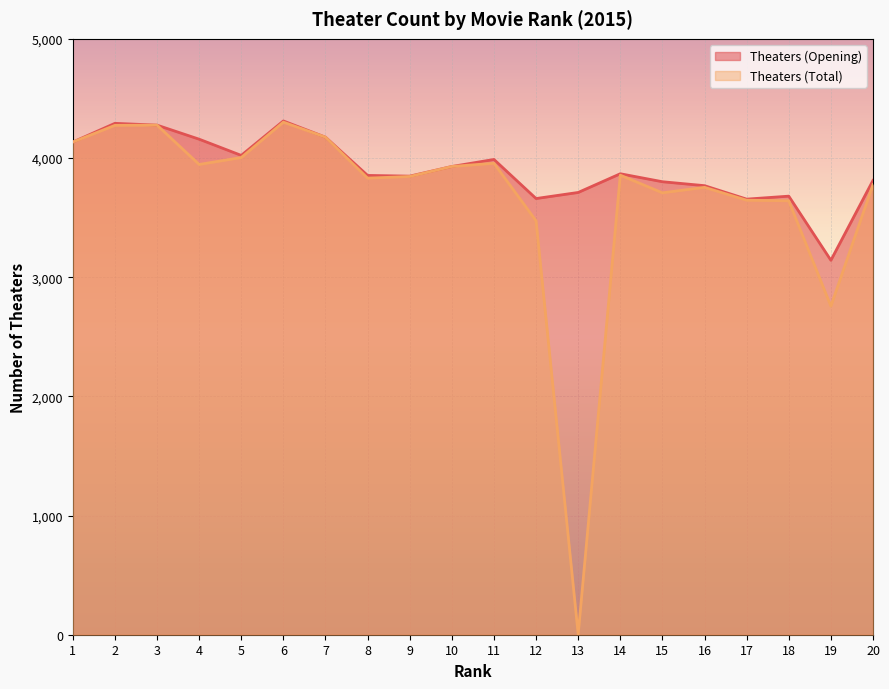

Which label corresponds to the smallest value in the chart?

13